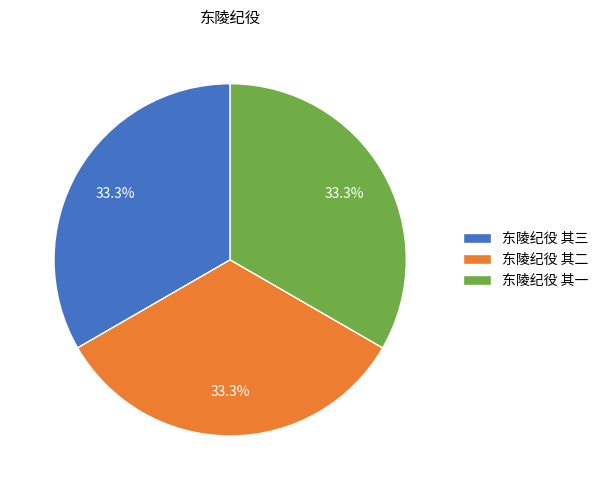

True or false: 东陵纪役 其一 accounts for 25% of the total.

False